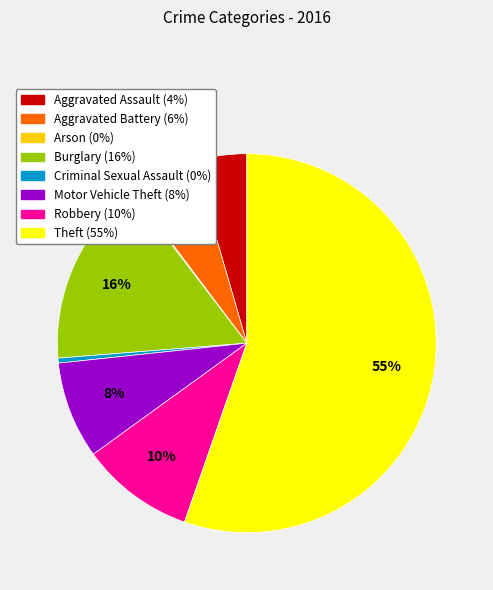

Approximately how many times larger is the value at Aggravated Battery compared to Burglary?

0.4